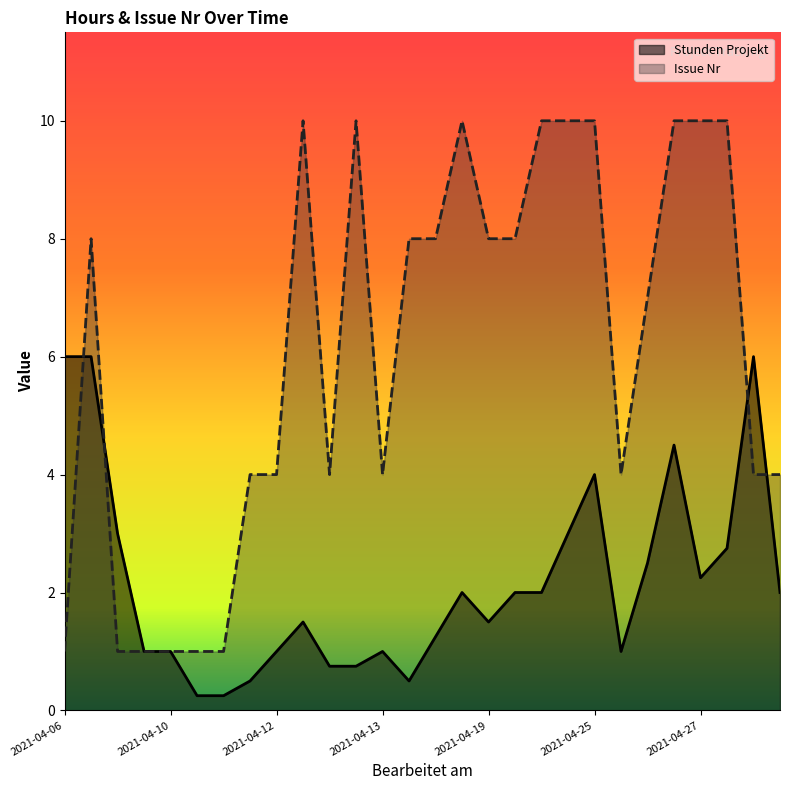

What is the minimum value for Issue Nr?

1.0